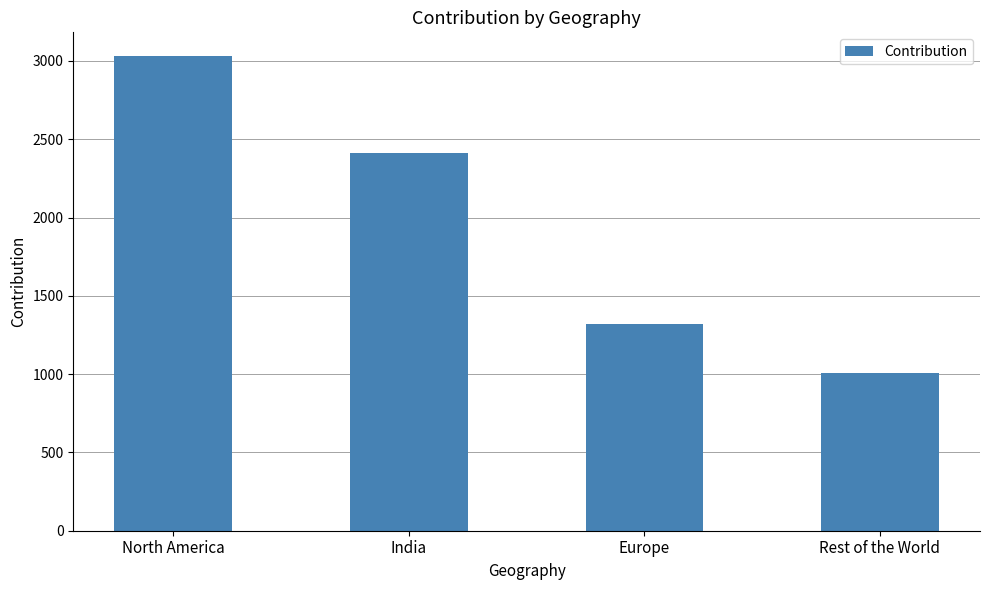

What is the value of the 2nd bar from the left?

2409.3